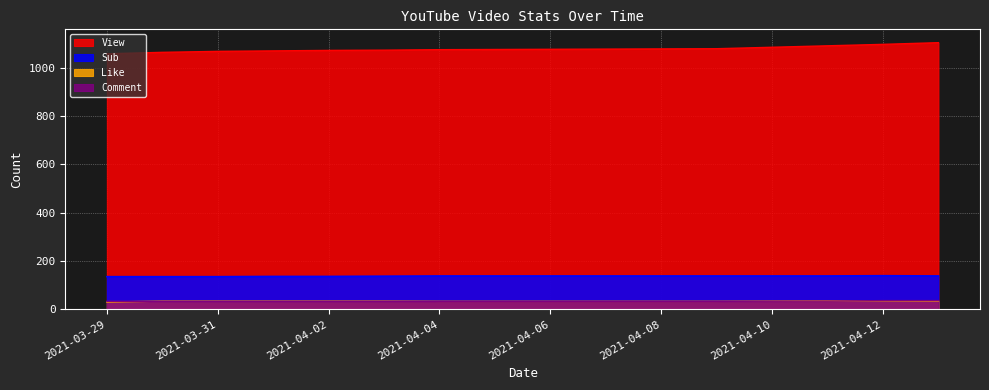

Is the value of Like at 2021-03-30 greater than the value of Sub at 2021-03-29?

No